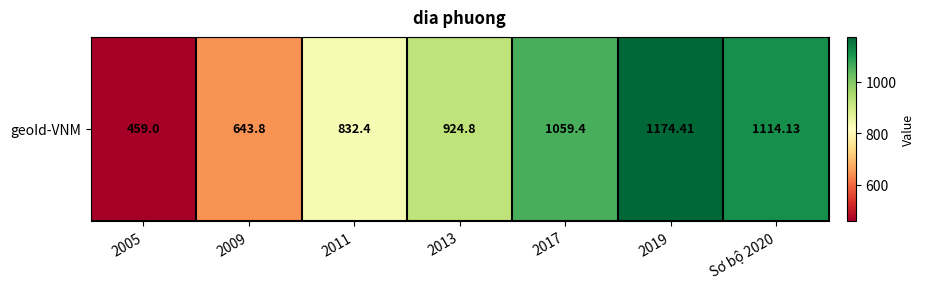

At which category does the chart reach its minimum across all series?

2005